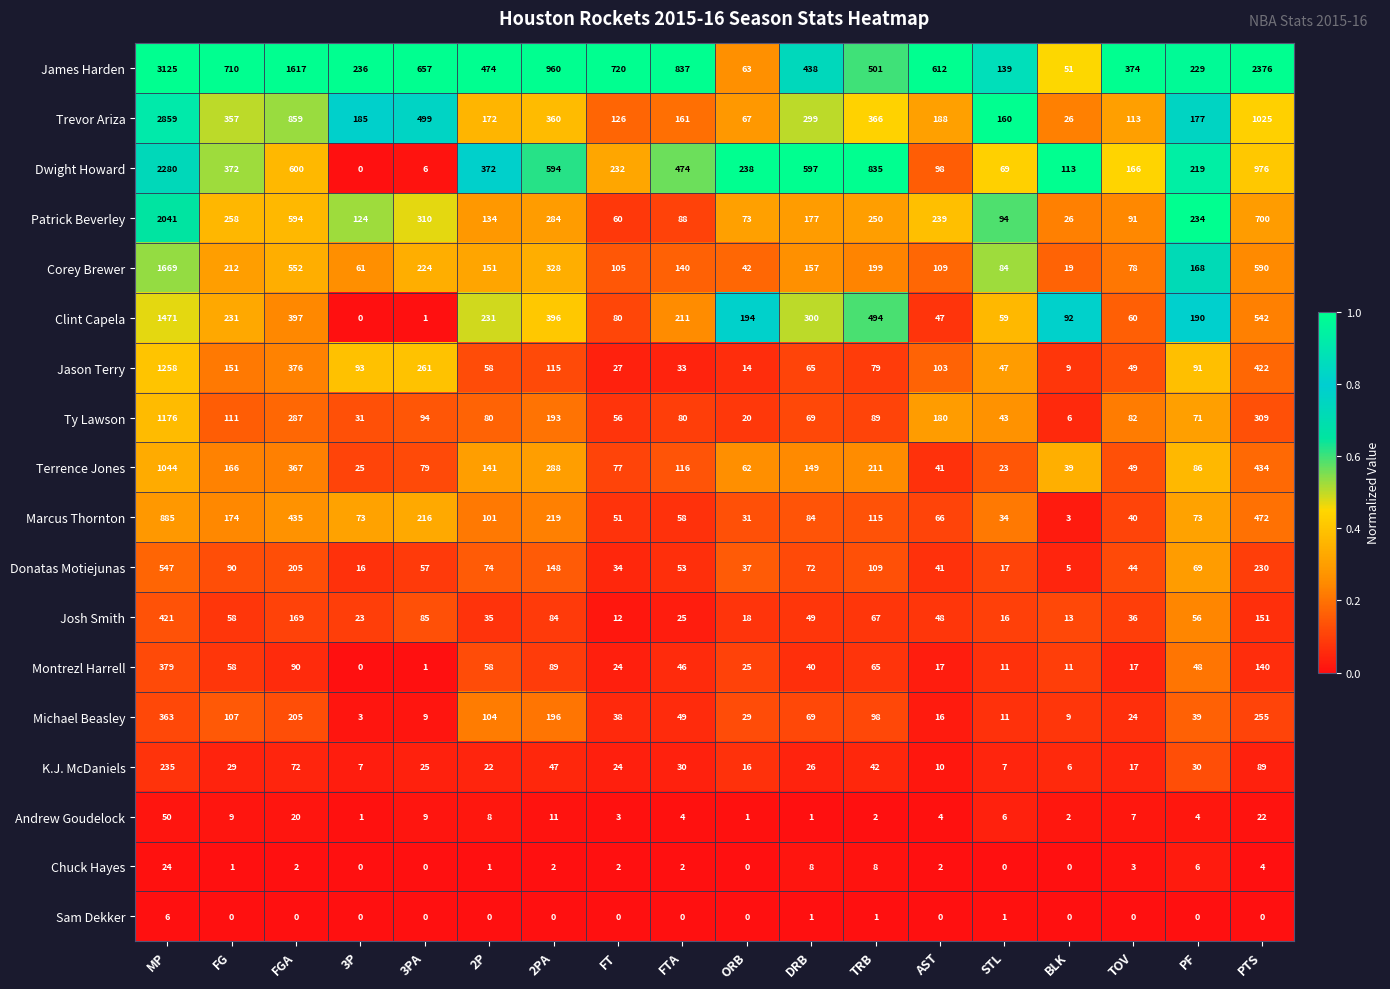

Which series has the largest total across all categories?

James Harden